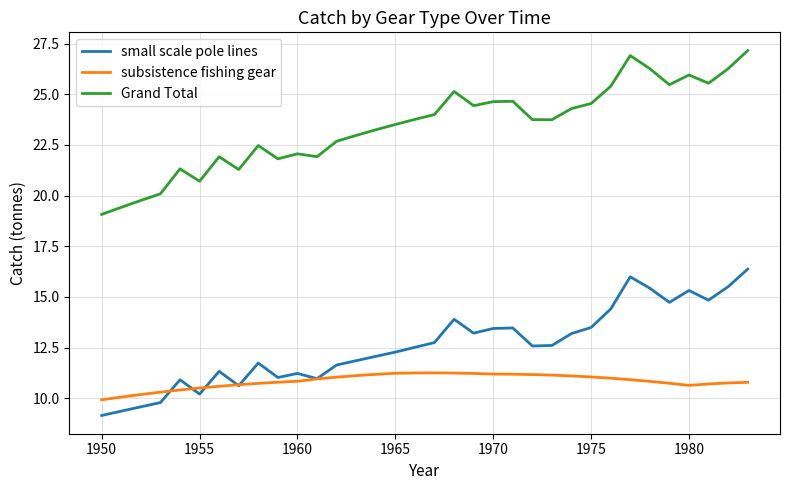

What is the sum of all Grand Total values?

796.2